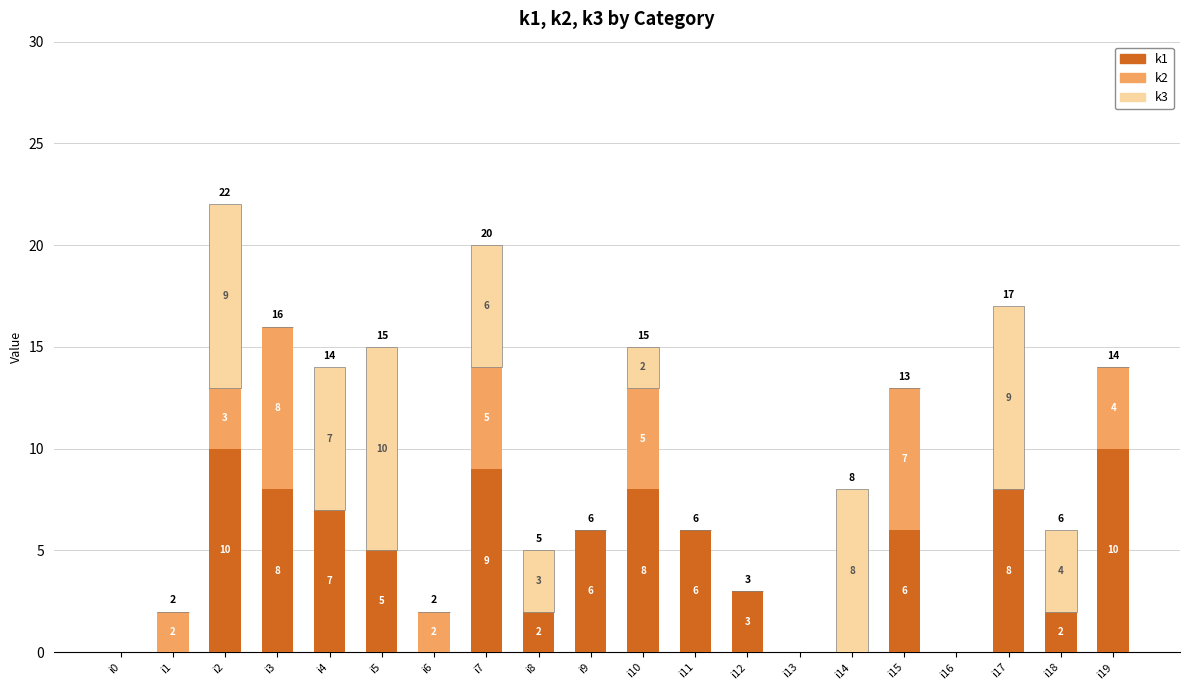

How many categories are shown in the chart?

20